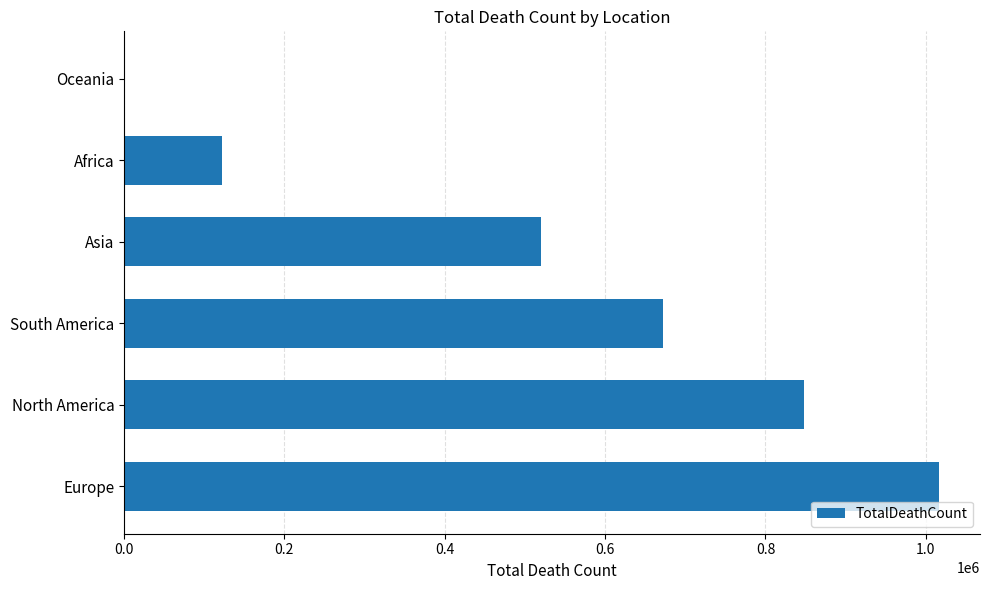

True or false: the data shows 459233 at Europe.

False